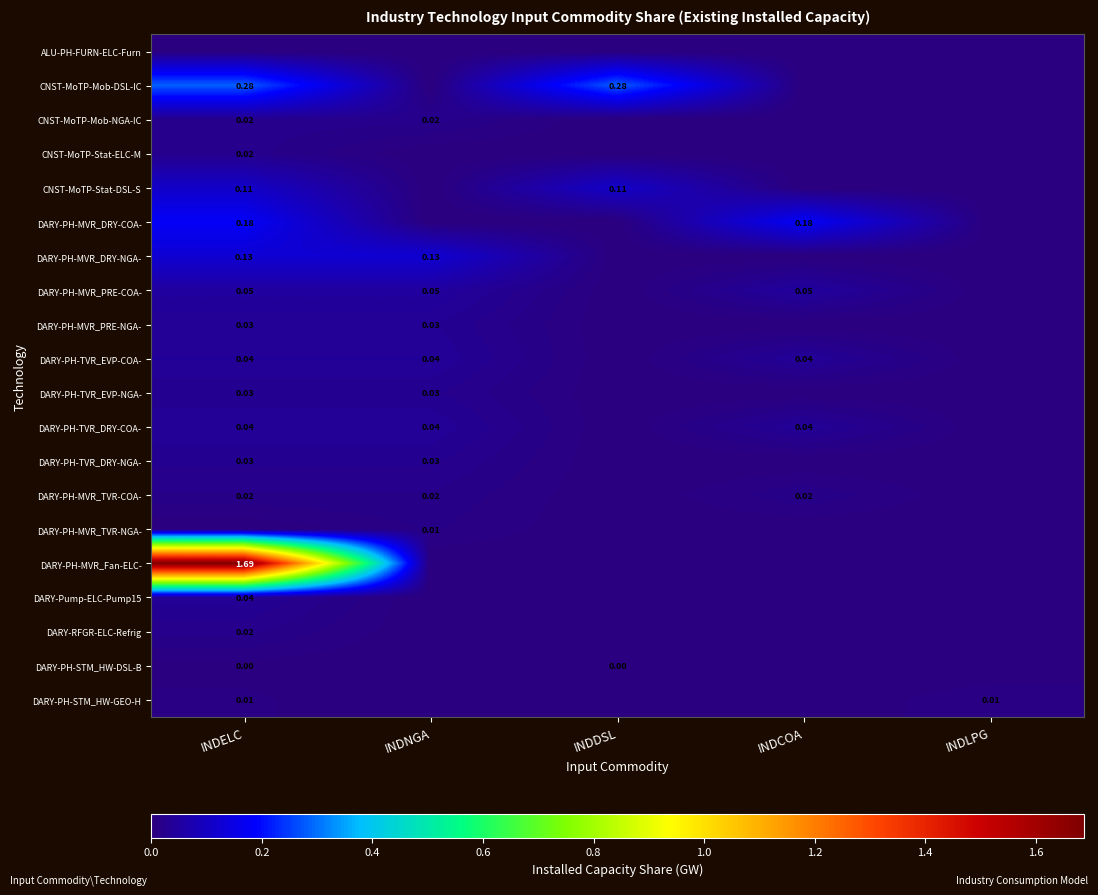

Which has a higher value, INDDSL or INDCOA?

INDDSL